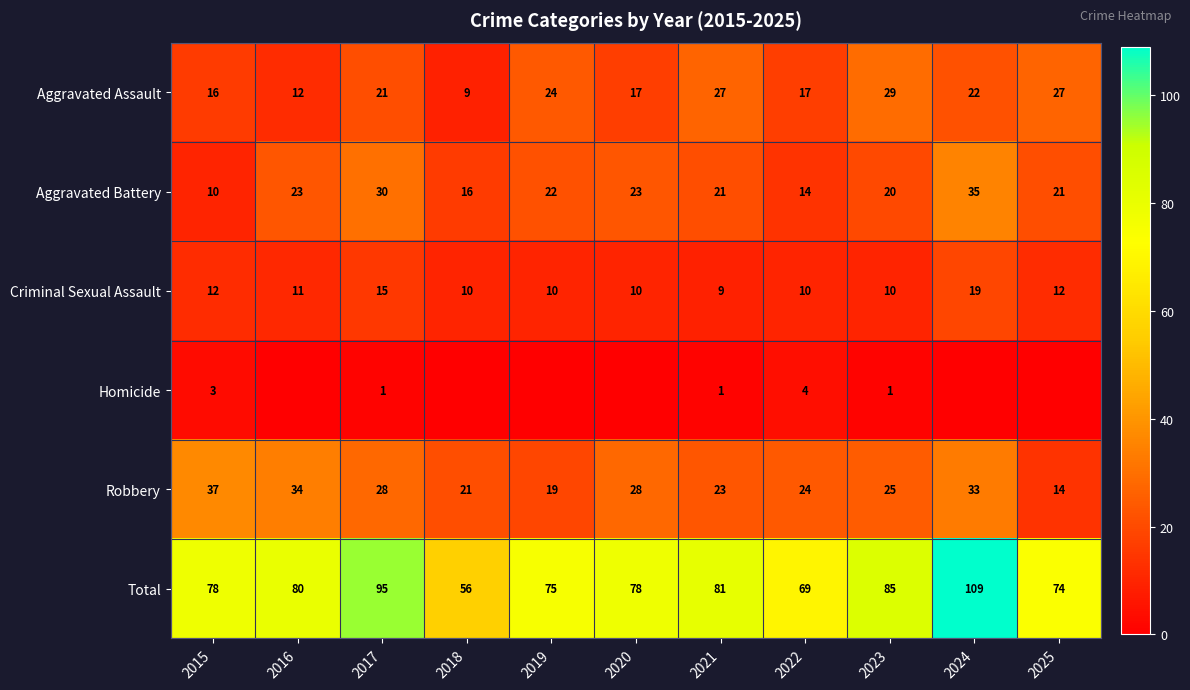

Where does the Robbery series first go above 25?

2015